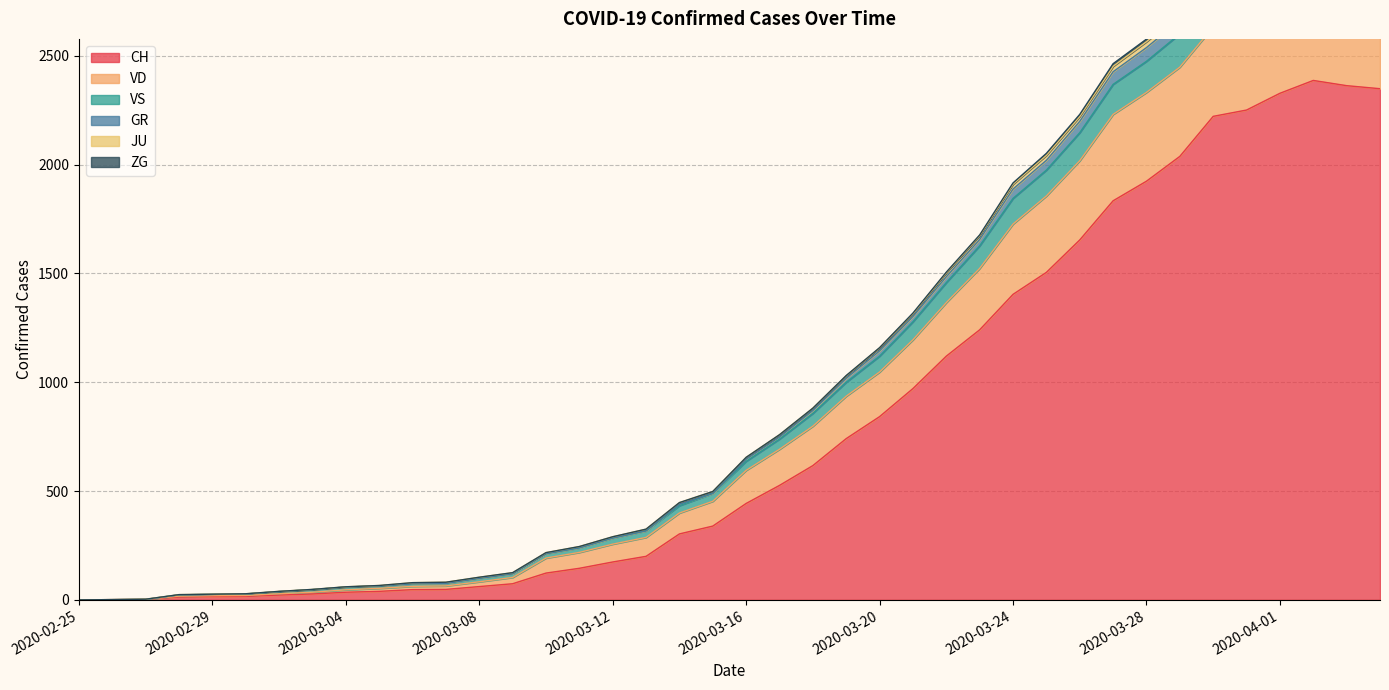

True or false: CH and GR cross at least once.

False